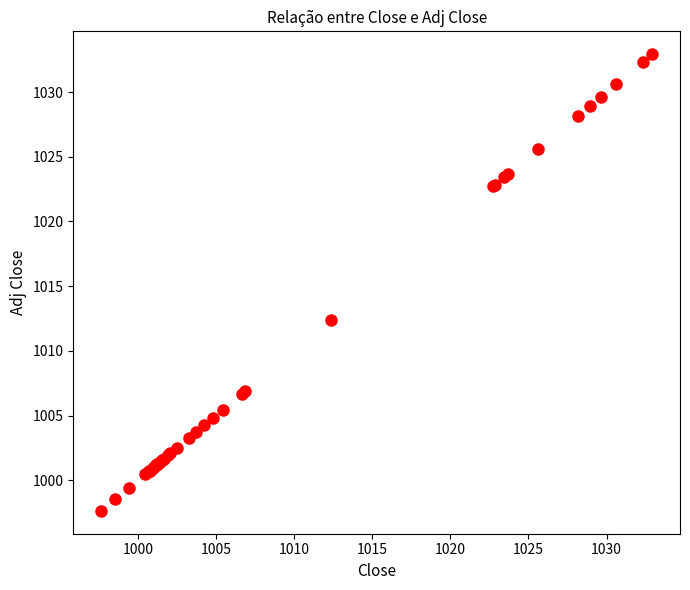

What Y value in the scatter plot is closest to 1015?

1012.4